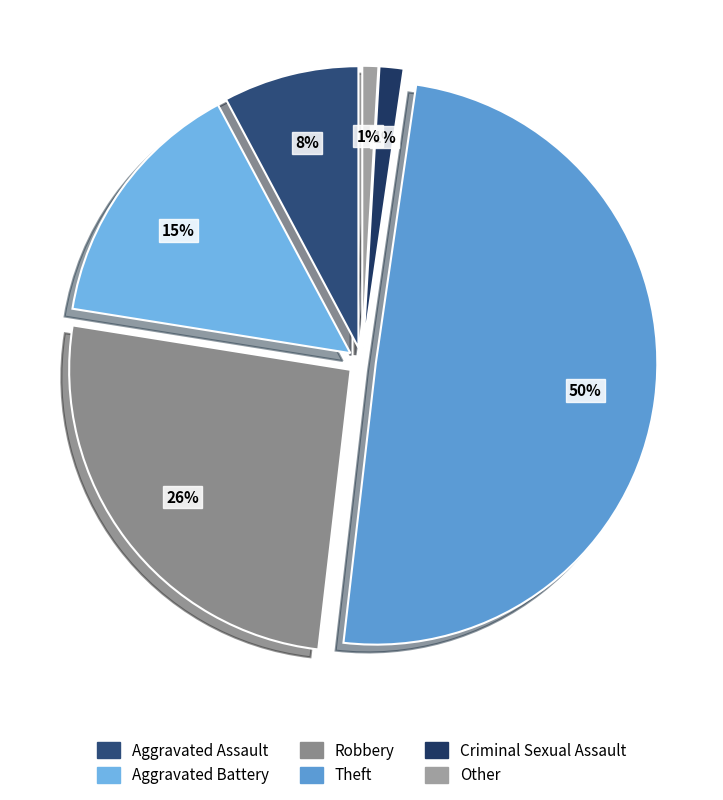

Is it true that Aggravated Battery is 2% of the pie?

False